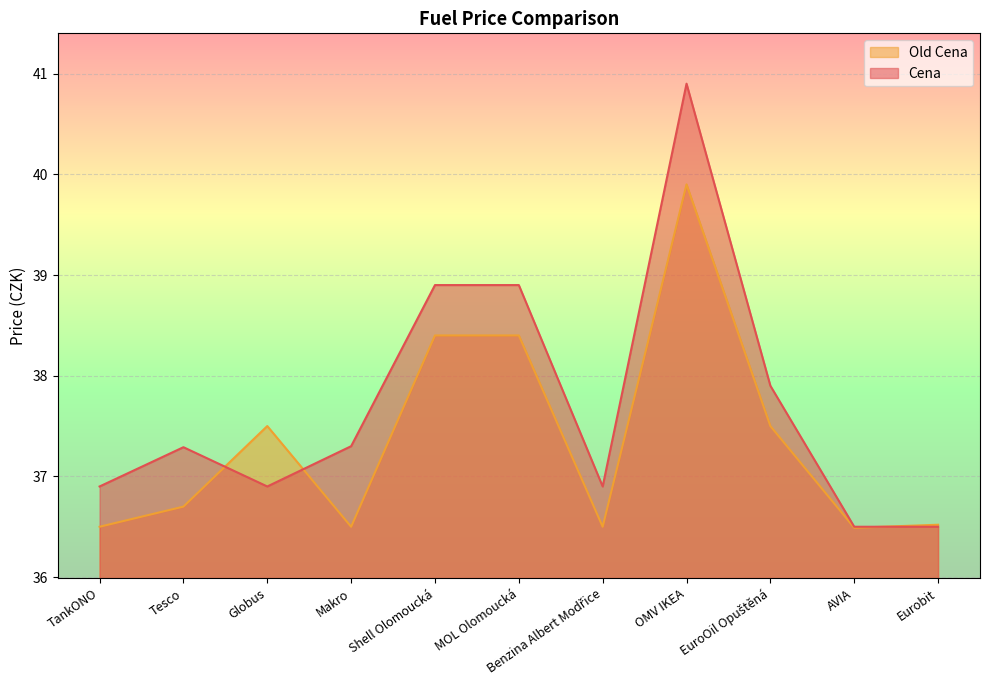

What is the maximum value for Cena?

40.9